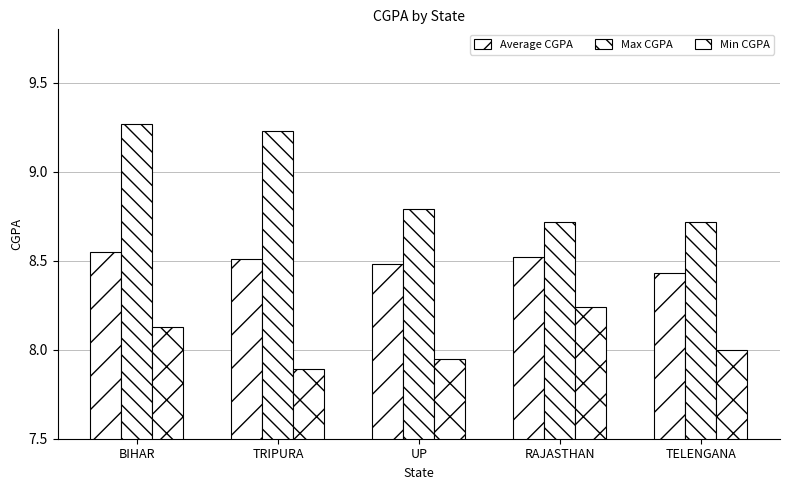

Rank the series by their maximum value, from highest to lowest.

Max CGPA, Average CGPA, Min CGPA